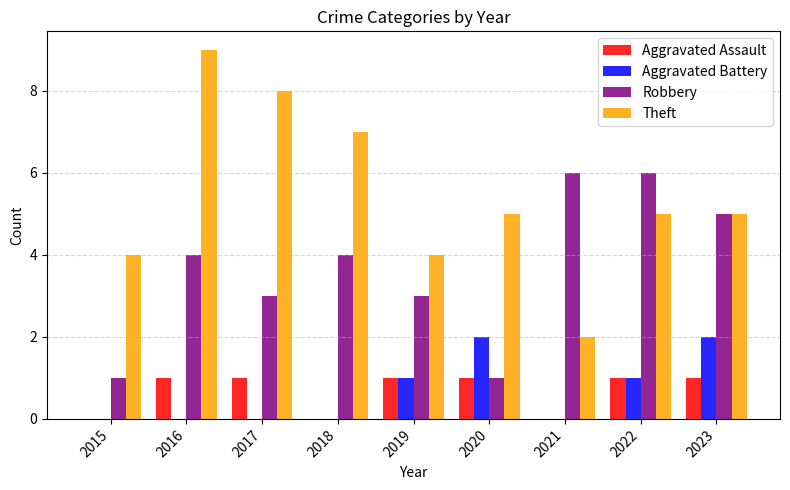

Which series has the largest total across all categories?

Theft